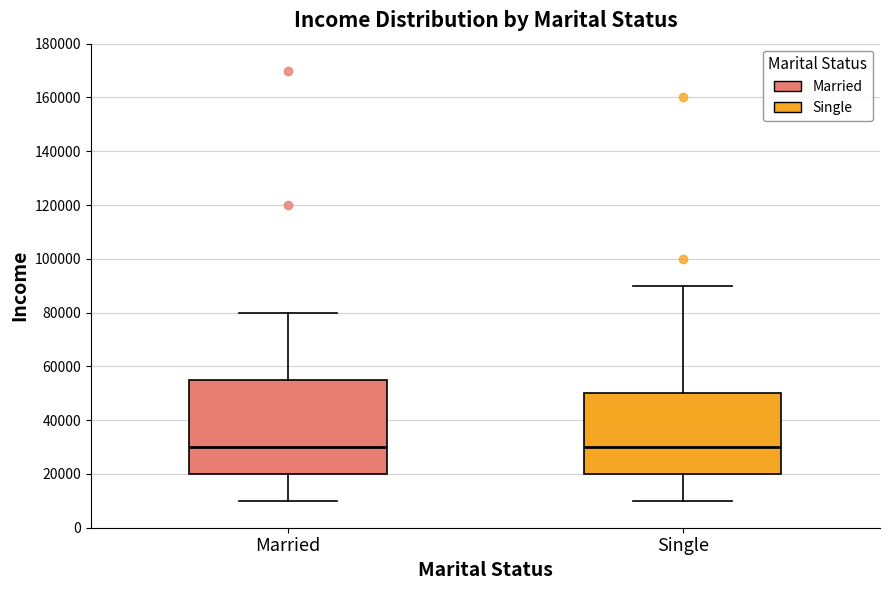

Where does the median line of the box for Married sit on the y-axis? The values are not printed on the chart, so give them approximately, as read against the axis.

30000